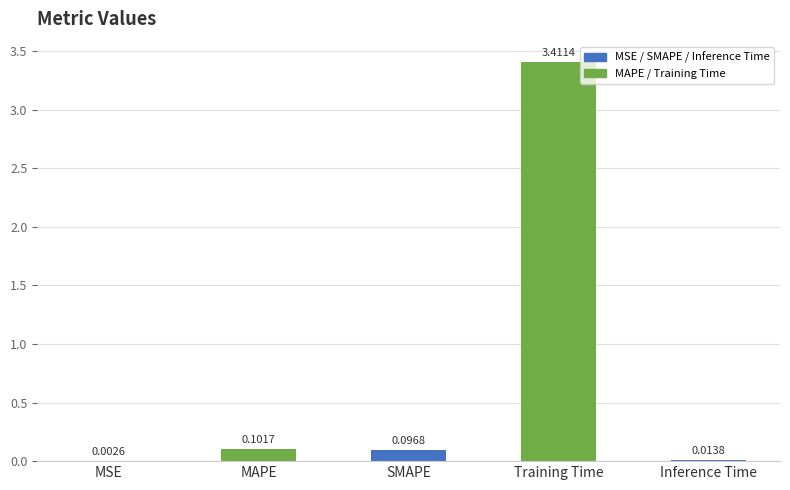

What is the change in value from MSE to Training Time?

+3.4